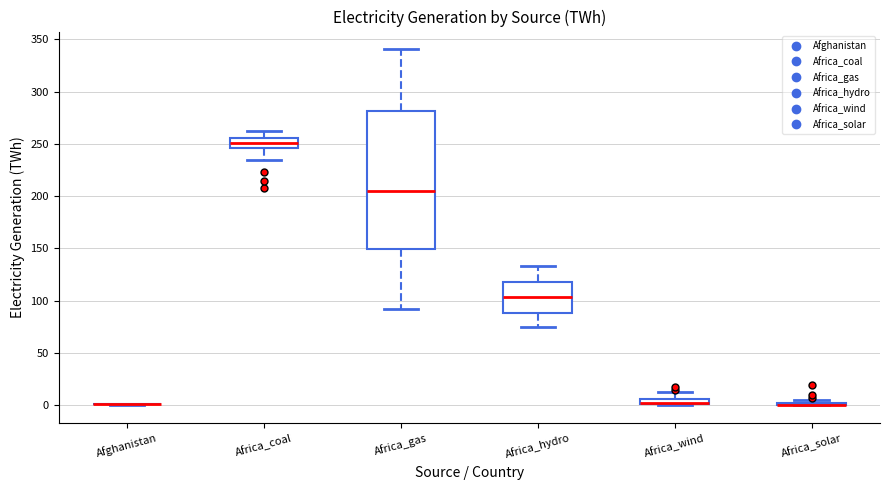

Which box is the tallest, from its lower edge to its upper edge?

Africa_gas